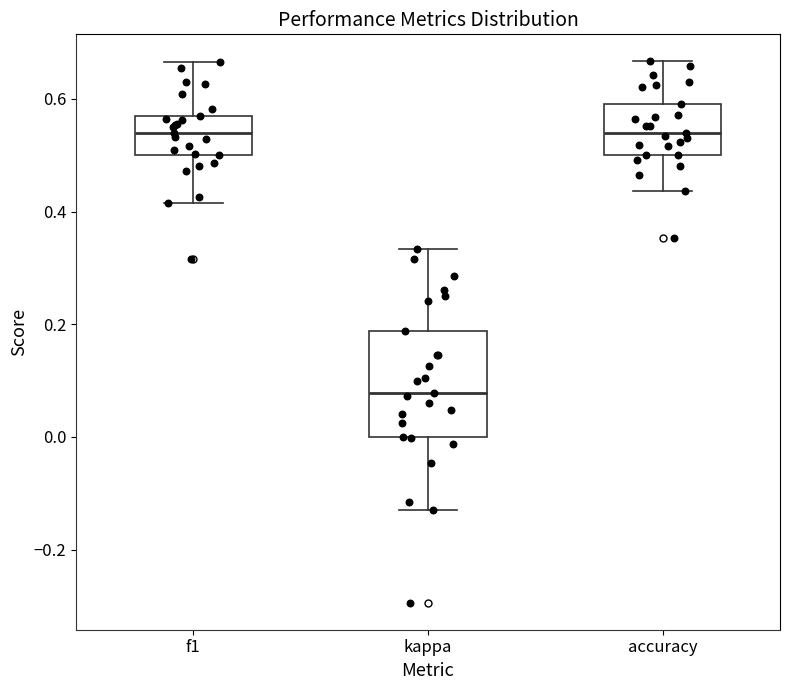

Which box's median line is the lowest?

kappa